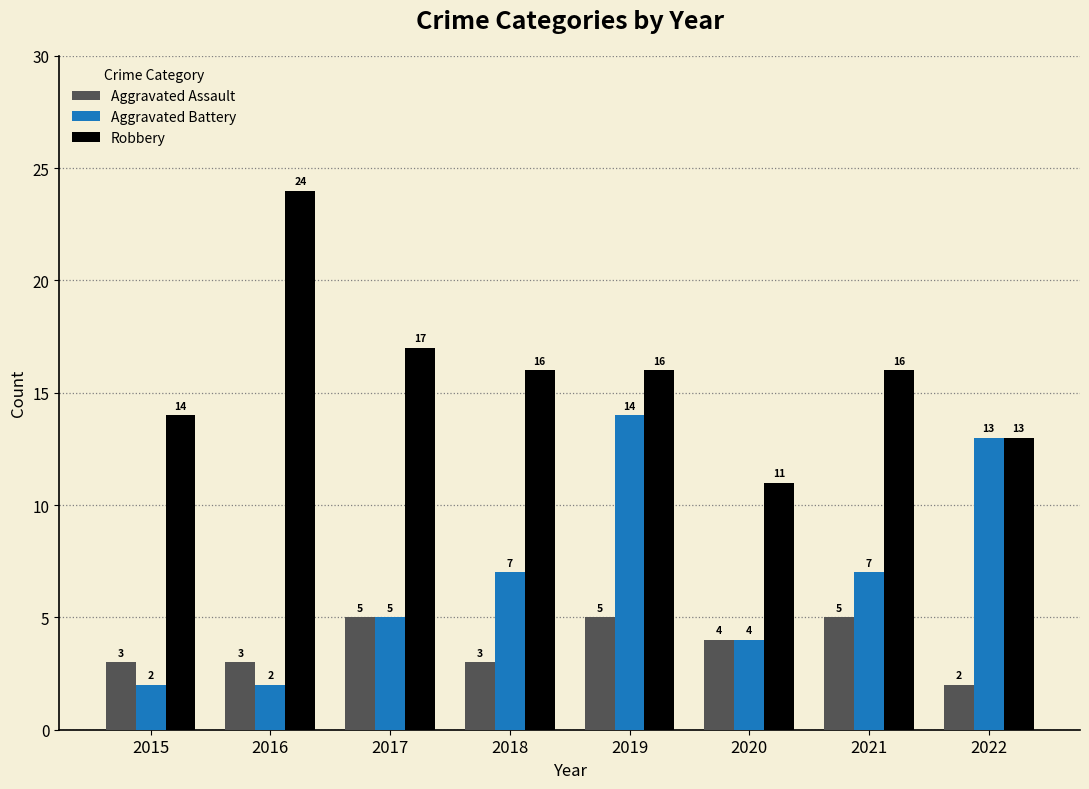

What are all the series names shown in the legend?

Aggravated Assault, Aggravated Battery, Robbery